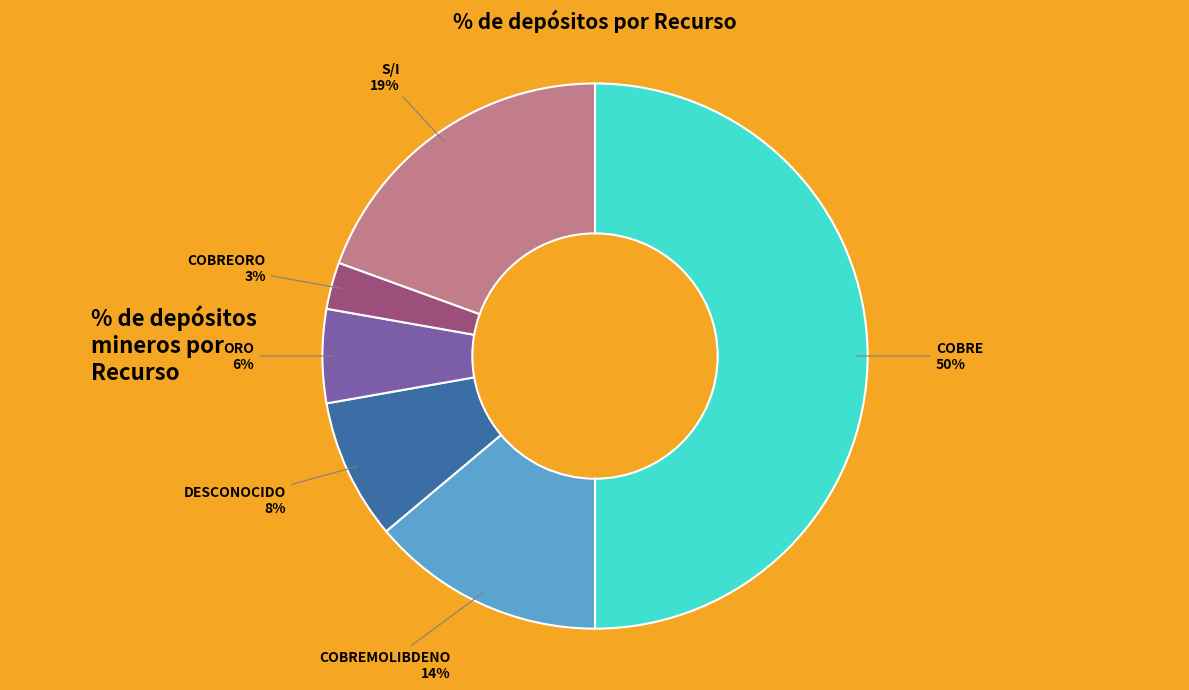

Count the number of slices in the pie.

6